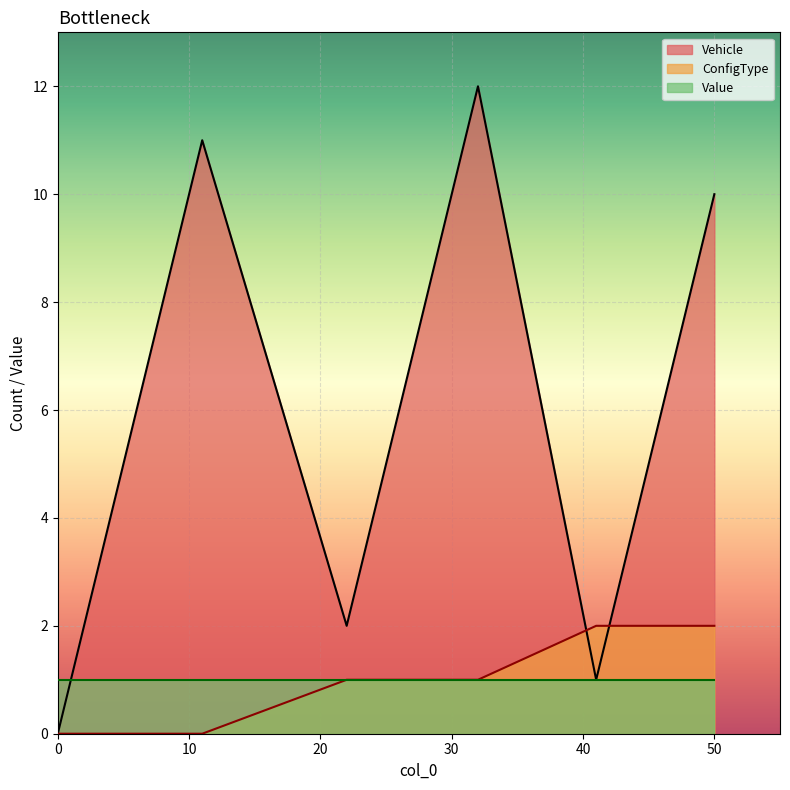

What is the highest value of the ConfigType series?

2